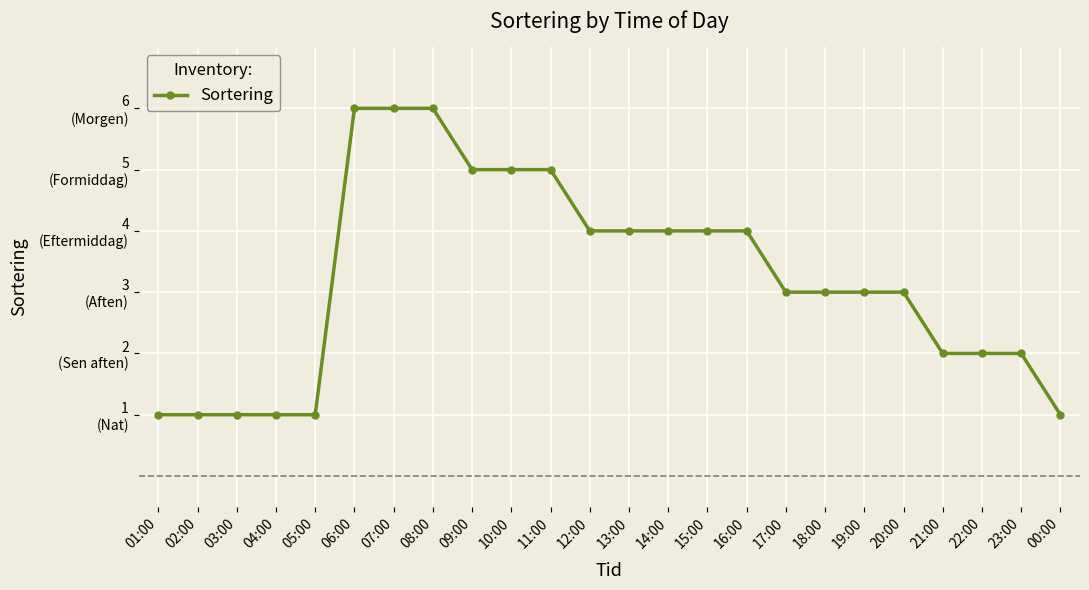

True or false: the data shows 0 at 22:00.

False